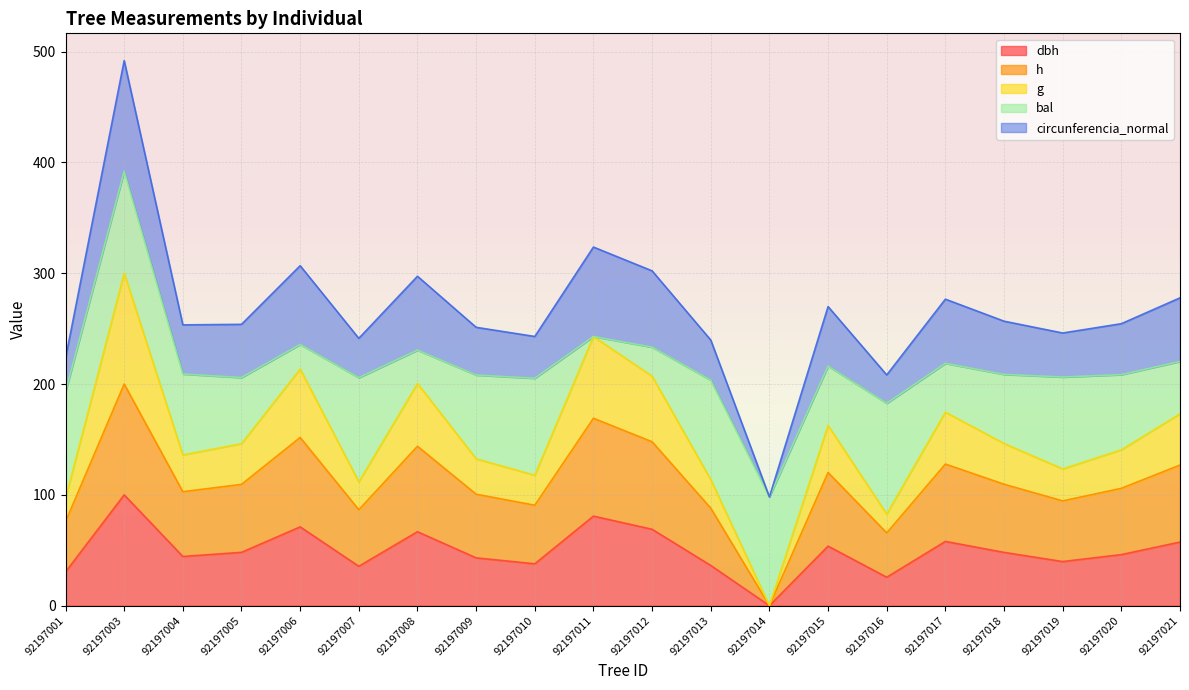

At which category is the sum across all series the highest?

92197003